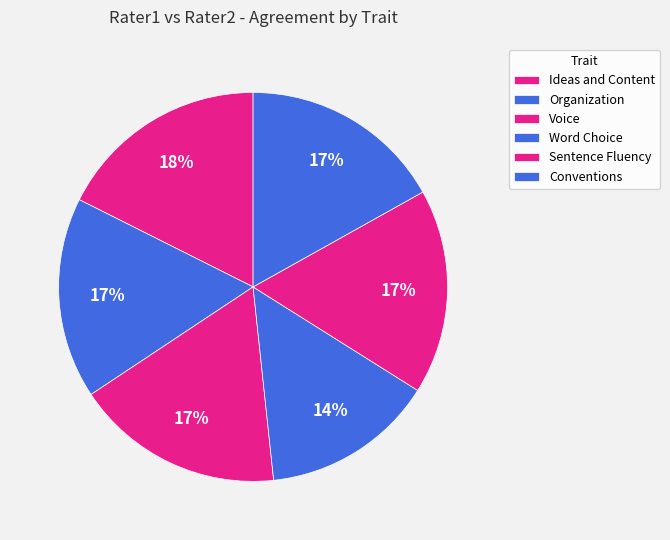

Count the number of slices in the pie.

6